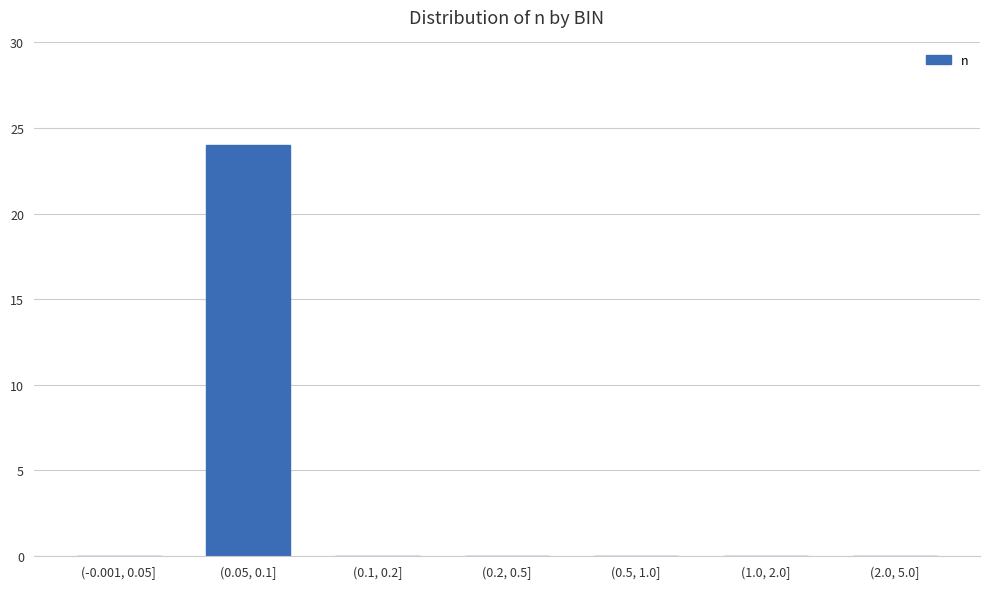

What is the average value?

3